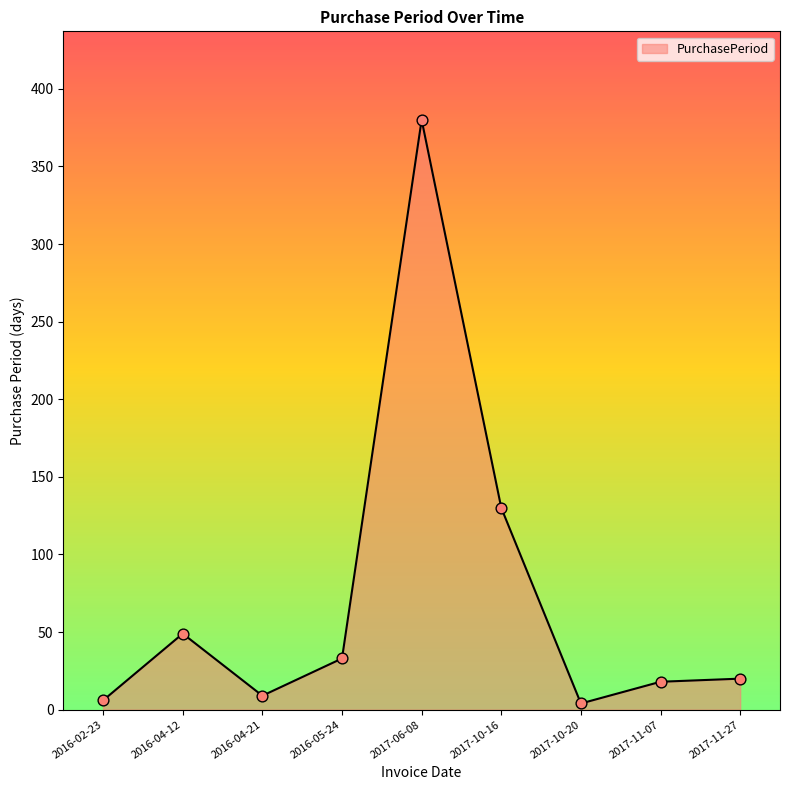

Approximately how many times larger is the value at 2016-02-23 compared to 2017-11-27?

0.3